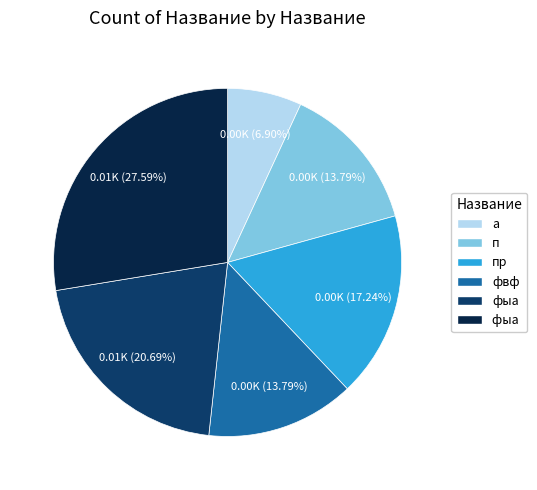

Is there any slice that represents more than half of the pie?

No